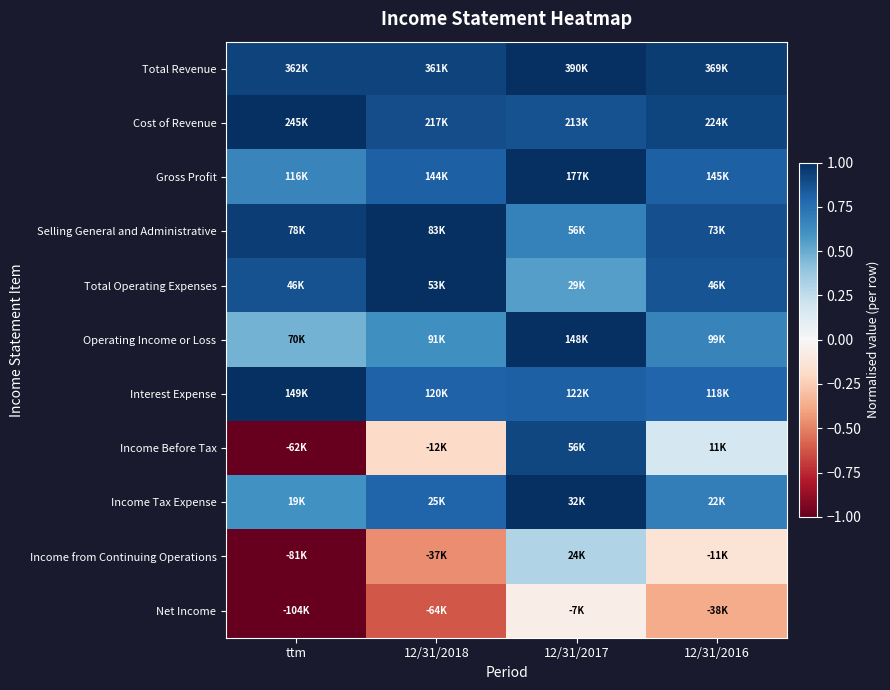

Between ttm and 12/31/2016, which series saw the biggest shift?

Income Before Tax